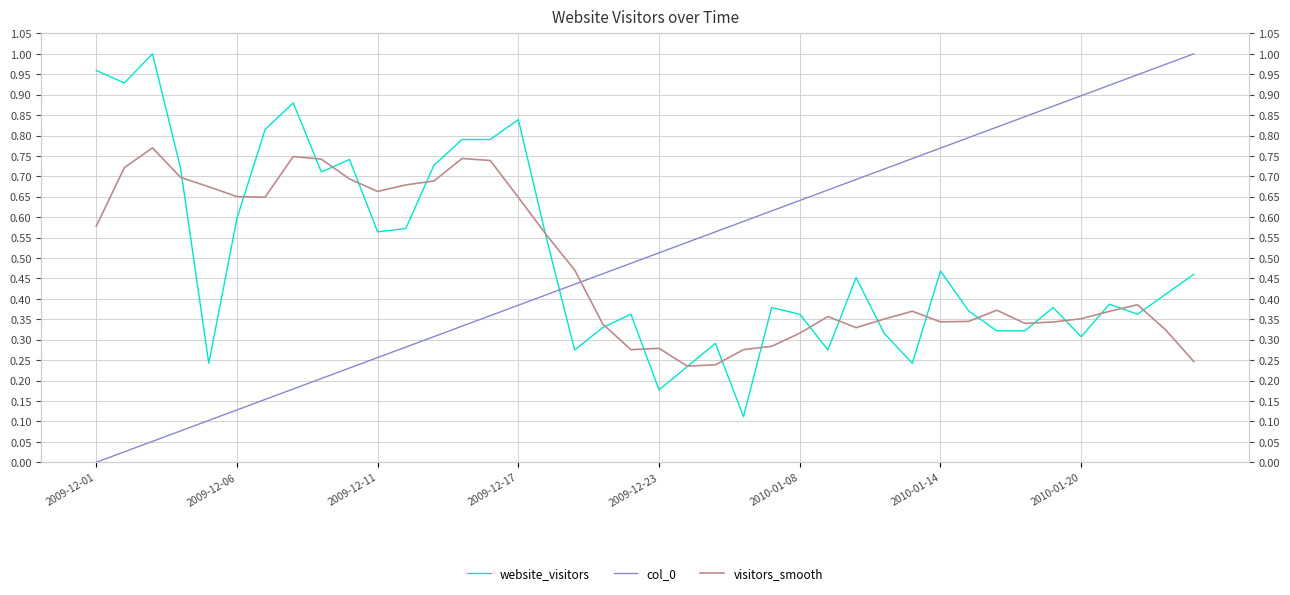

True or false: col_0 and visitors_smooth intersect in this chart.

True